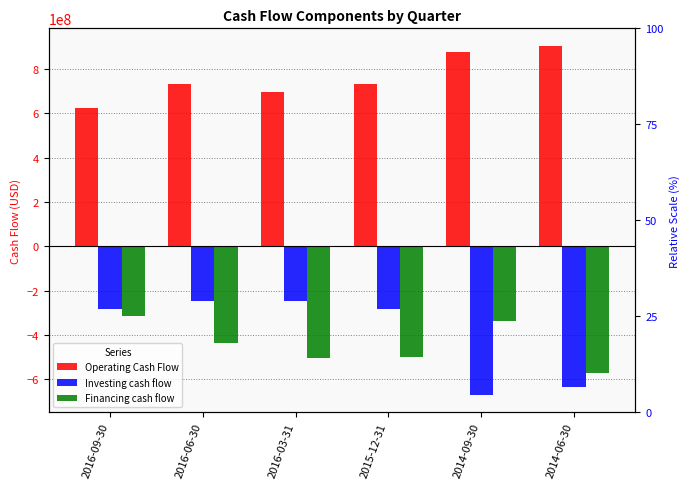

Reading right to left, extract all data points from this chart.

Operating Cash Flow: 2014-06-30=905180000	2014-09-30=875371000	2015-12-31=734557000	2016-03-31=698414000	2016-06-30=734704000	2016-09-30=625549000
Investing cash flow: 2014-06-30=-634372000	2014-09-30=-670581000	2015-12-31=-282495000	2016-03-31=-245207000	2016-06-30=-245216000	2016-09-30=-281261000
Financing cash flow: 2014-06-30=-572625000	2014-09-30=-338702000	2015-12-31=-500222000	2016-03-31=-505799000	2016-06-30=-438671000	2016-09-30=-313498000